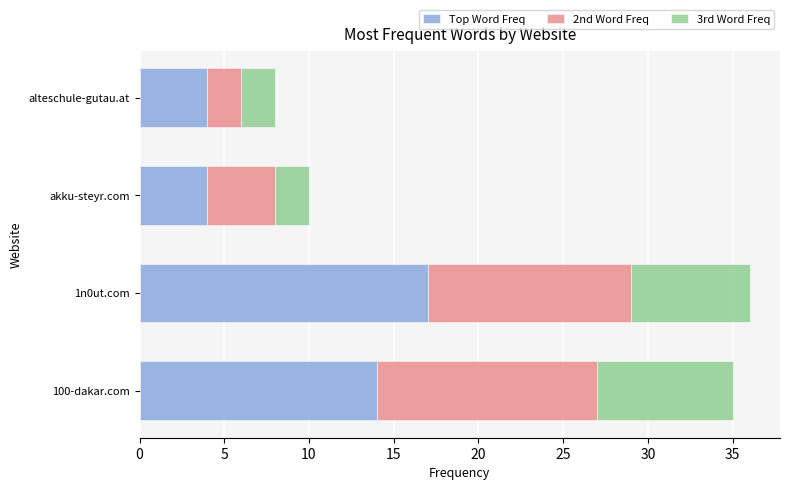

Which category has the highest value in the Top Word Freq series?

1n0ut.com